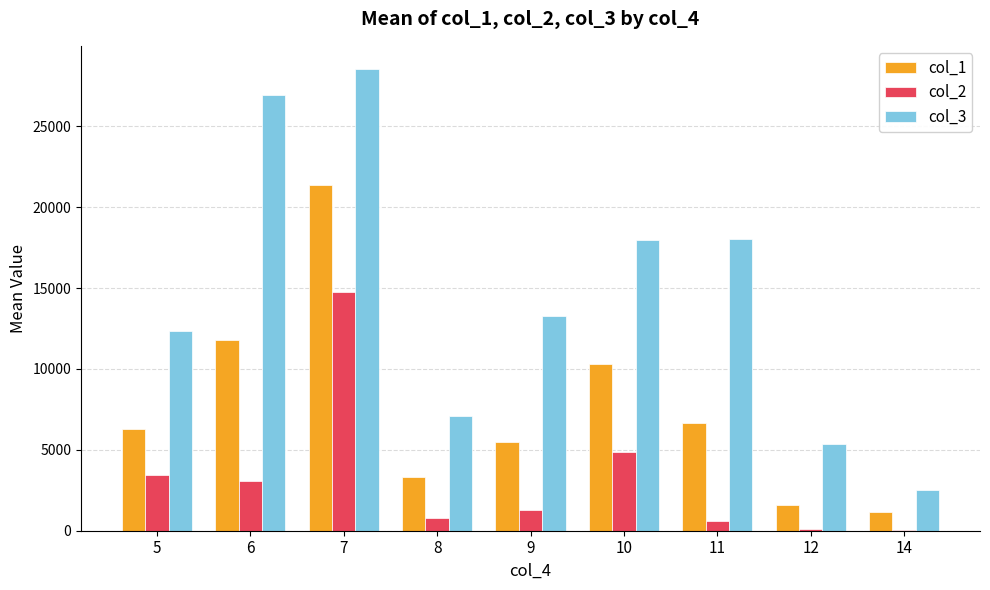

What is the highest value of the col_2 series?

14765.1